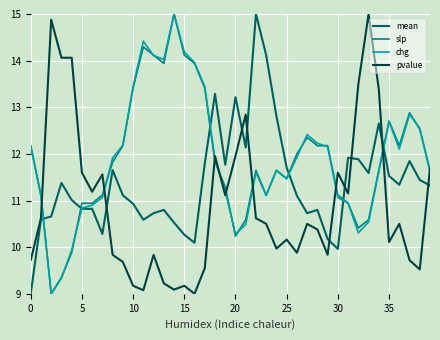

What is the highest value of the mean series?

15.0